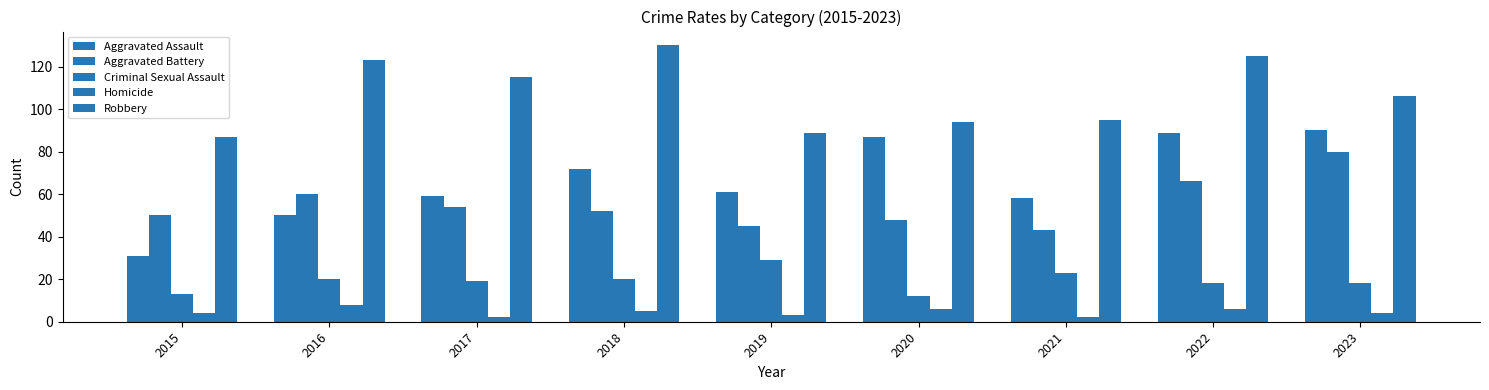

How many groups of bars are there?

9